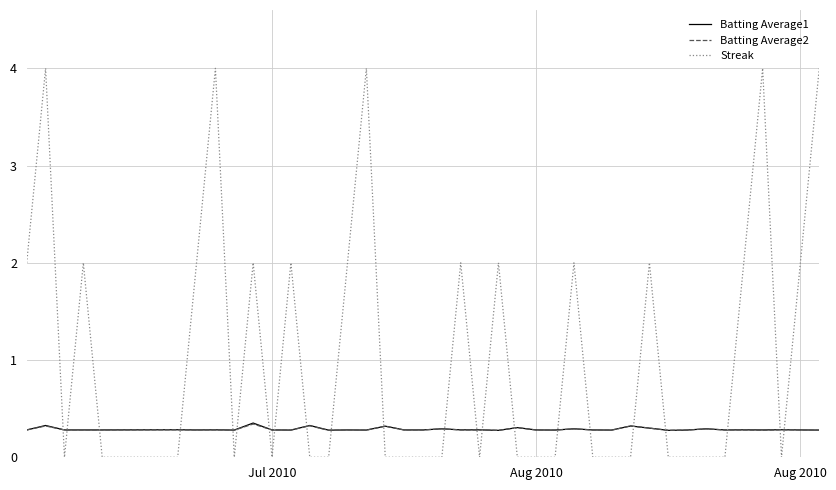

What are all the series names shown in the legend?

Batting Average1, Batting Average2, Streak